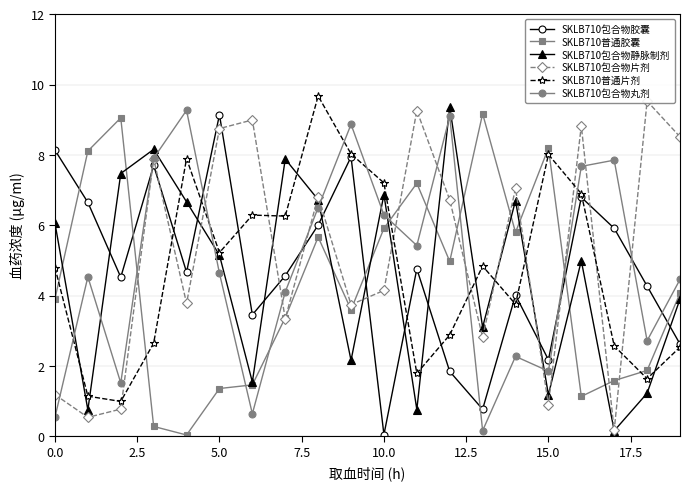

What is the minimum value for SKLB710普通片剂?

1.0